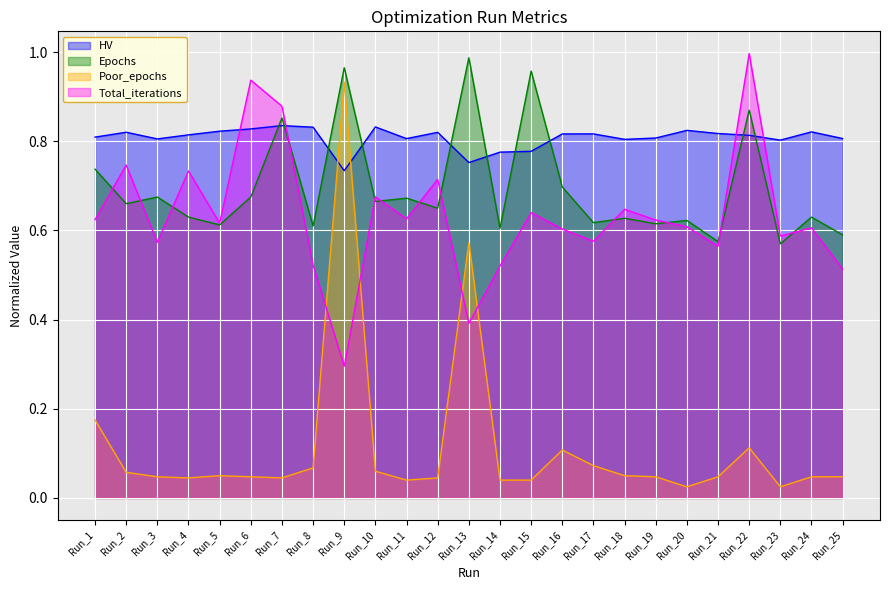

How many times do Total_iterations and Epochs cross each other?

12